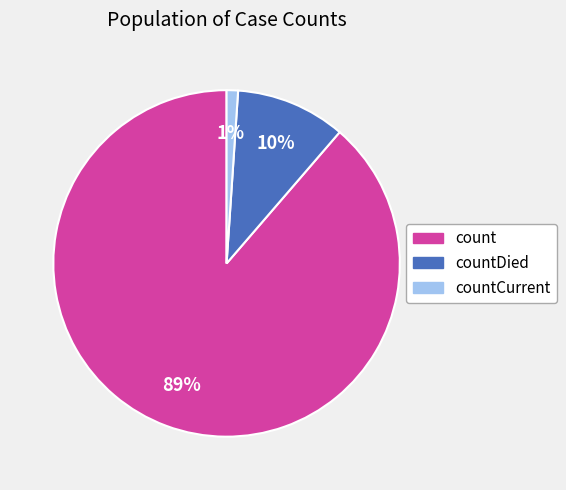

How many slices are in this pie chart?

3